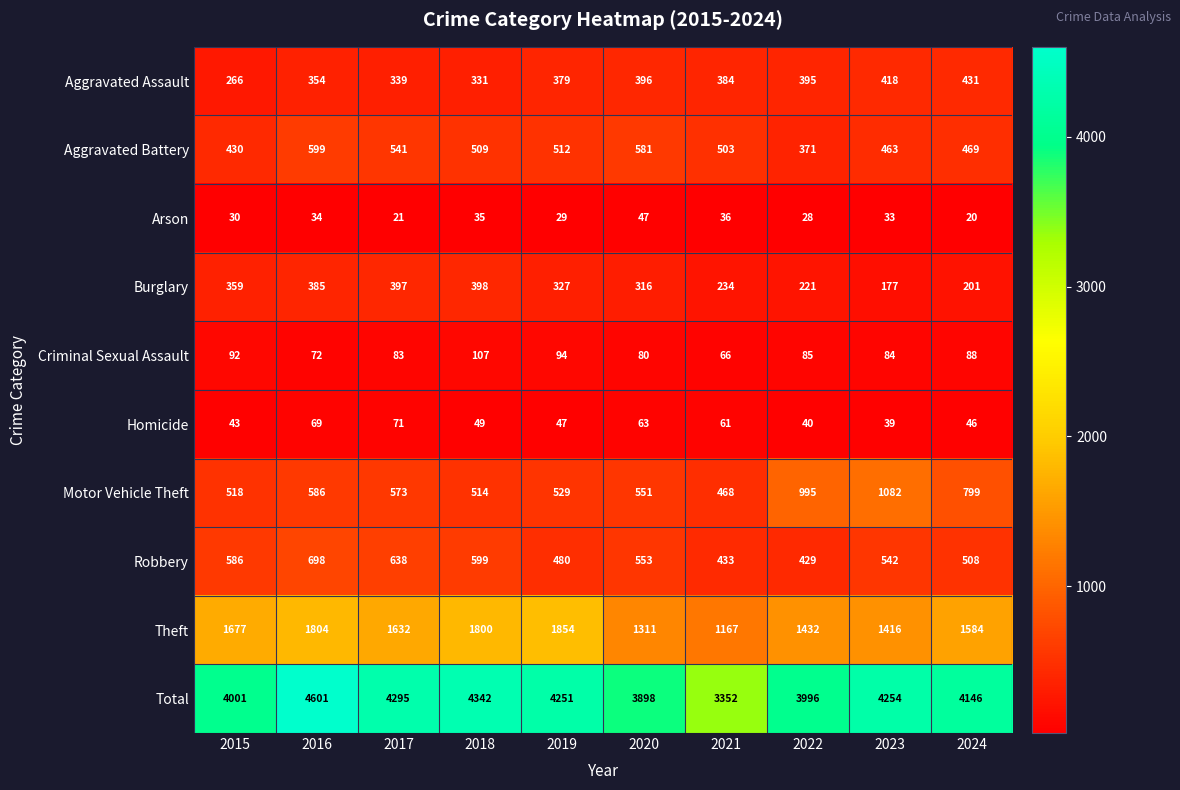

What is the difference between the Arson values at 2021 and 2015?

6